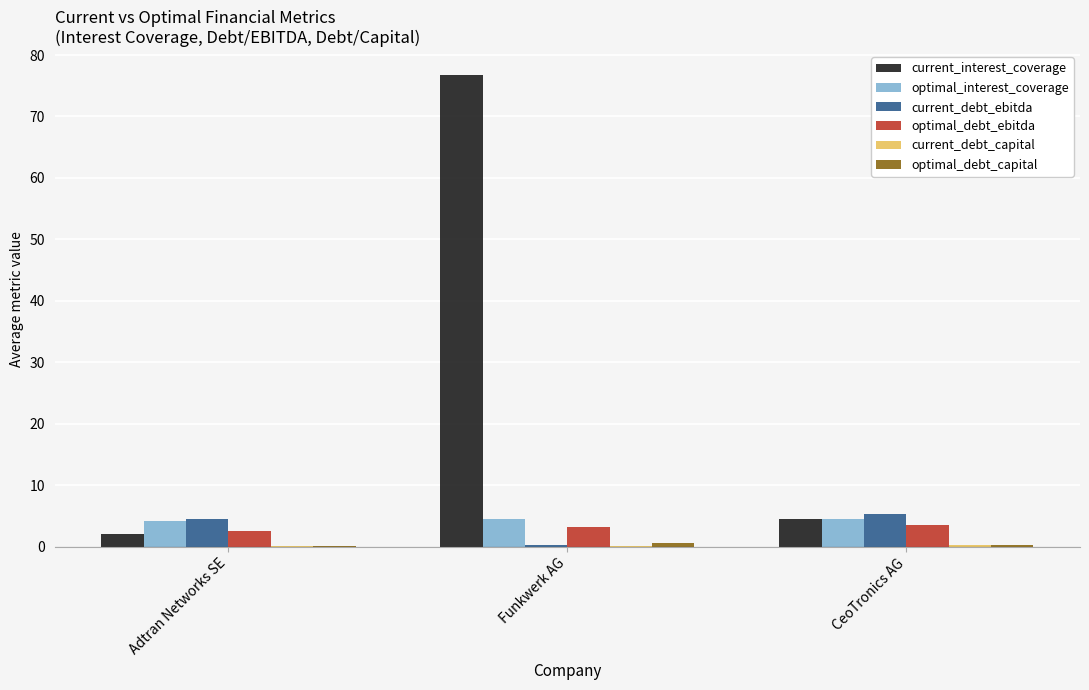

Which label corresponds to the largest value in the chart?

Funkwerk AG